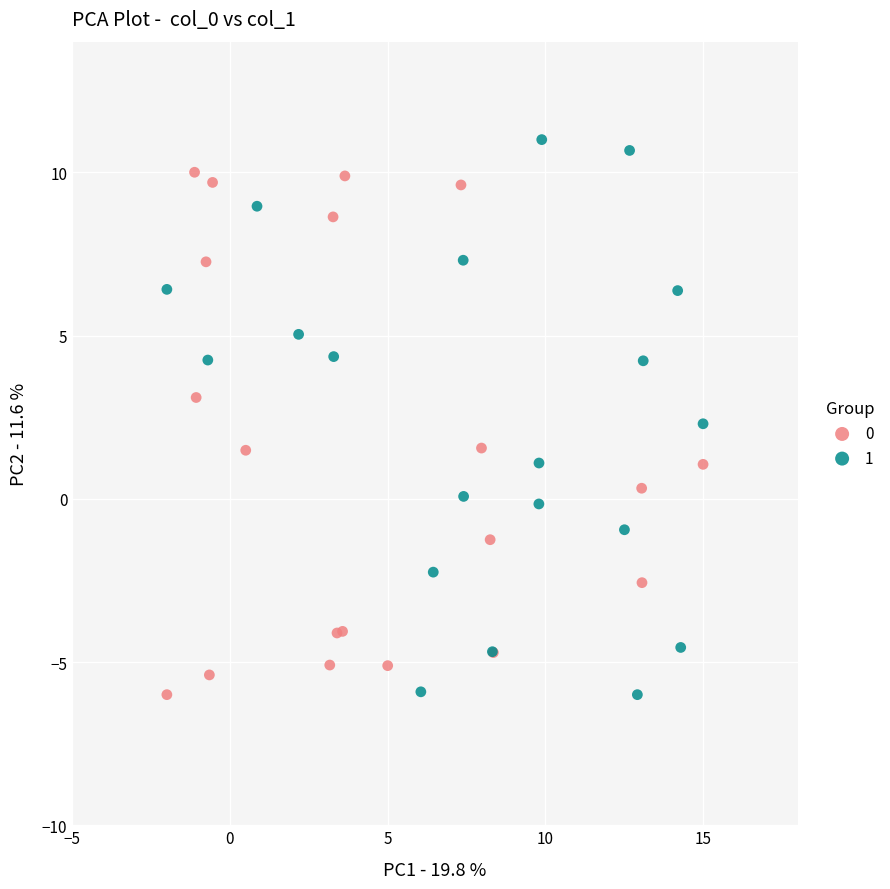

Which series contains the highest Y value?

1